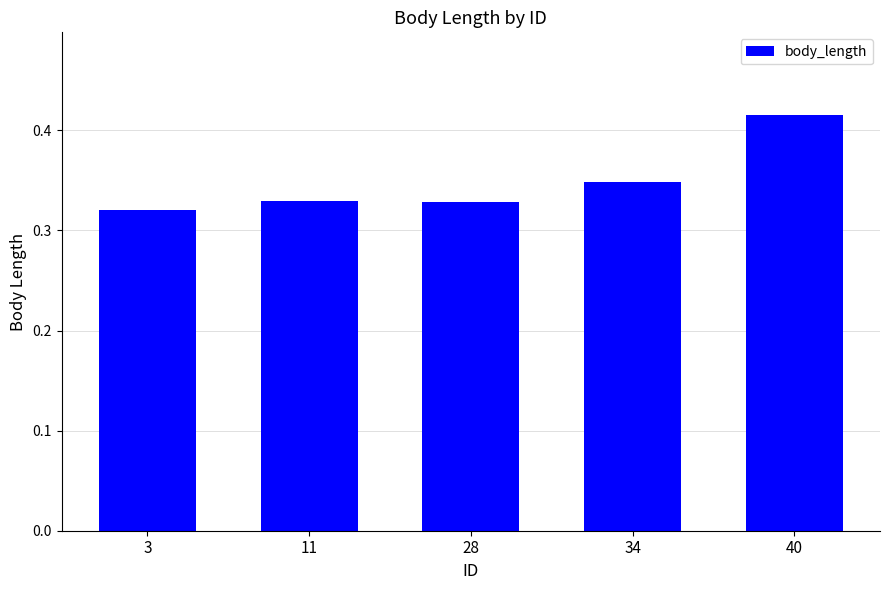

The chart shows a value of 0.1 at 40. True or false?

False